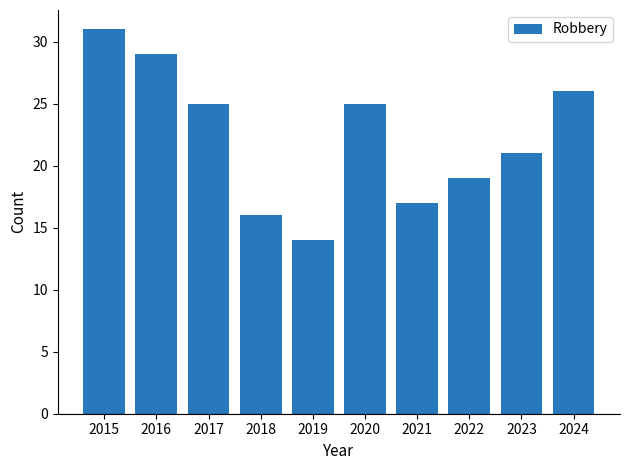

What is the difference between the maximum and minimum values?

17